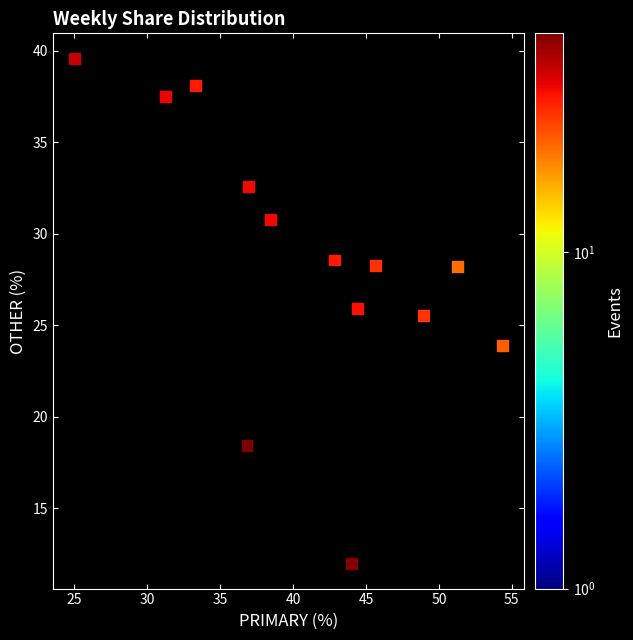

What is the range of X values (max minus min)?

29.3